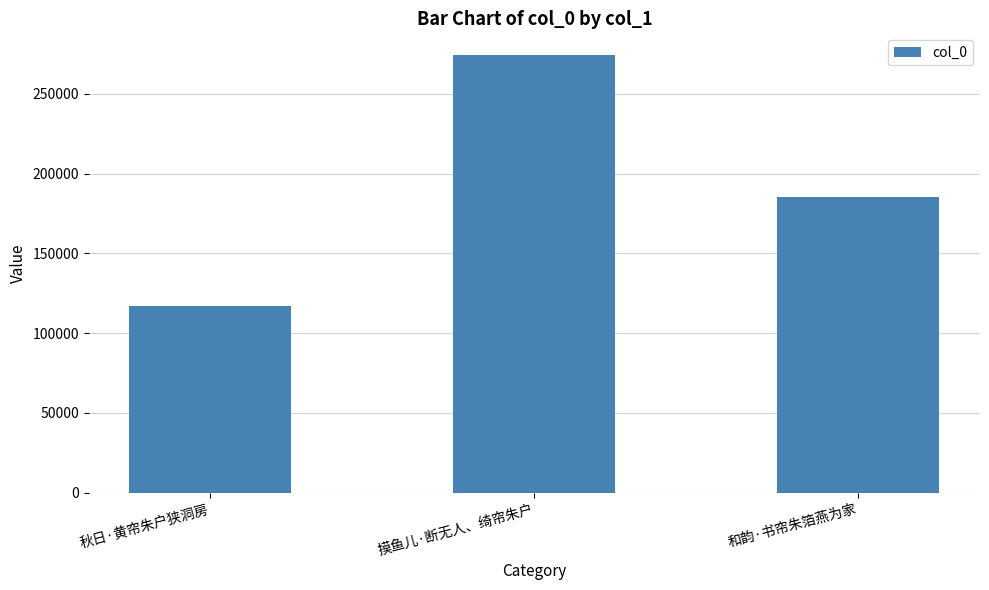

List the labels in order of value, smallest first.

秋日·黄帘朱户狭洞房, 和韵·书帘朱箔燕为家, 摸鱼儿·断无人、绮帘朱户